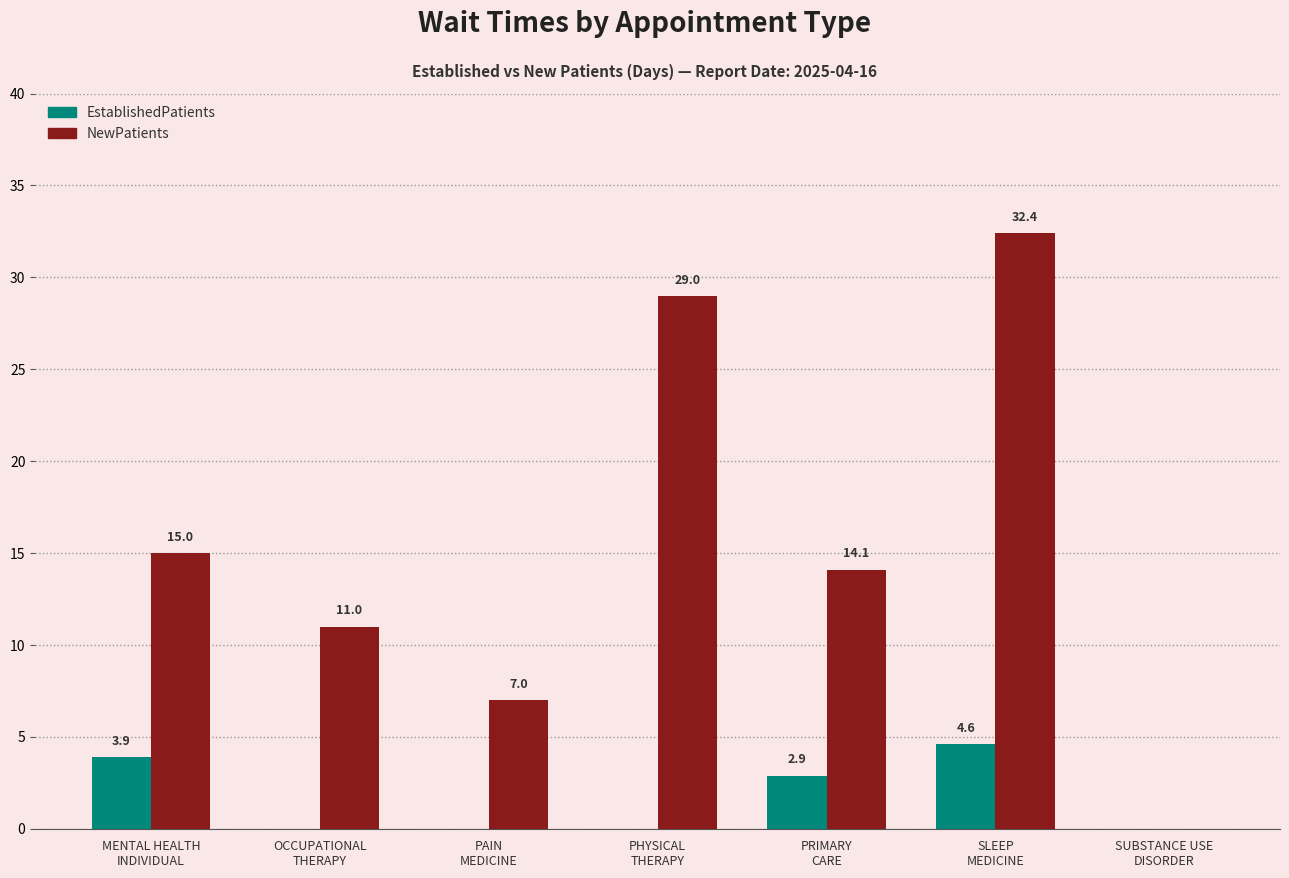

What is the sum of all NewPatients values?

108.5